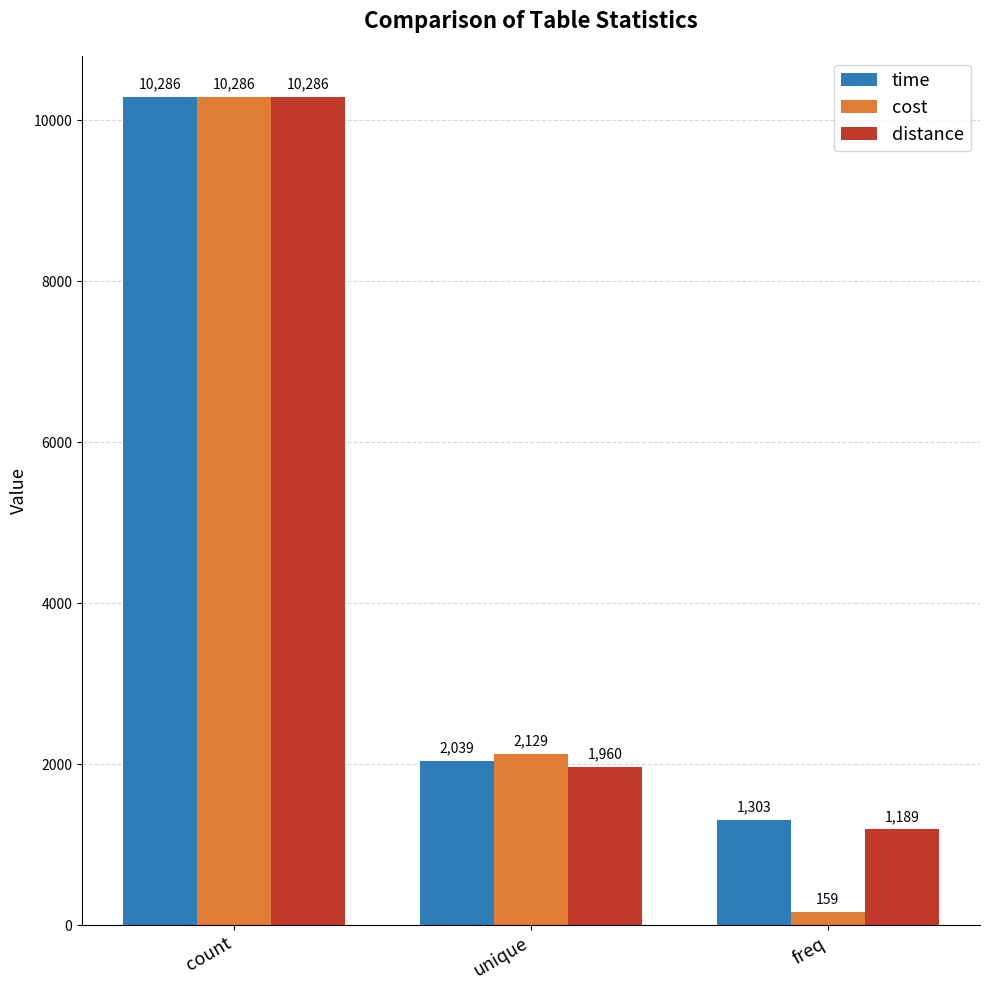

At how many categories does at least one series exceed 1375?

2